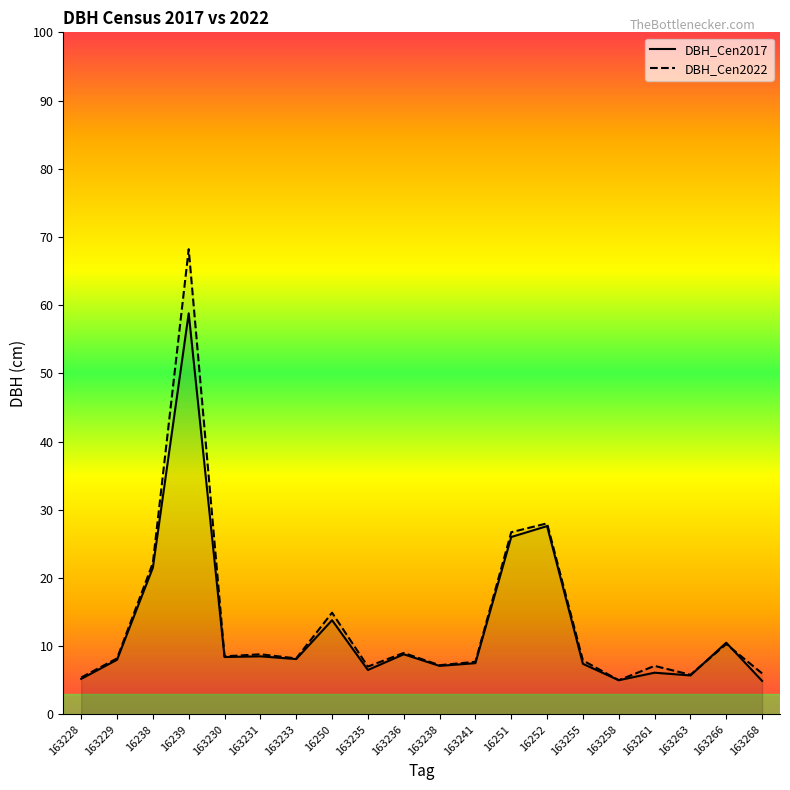

List the series in order of their peak value, lowest first.

DBH_Cen2017, DBH_Cen2022